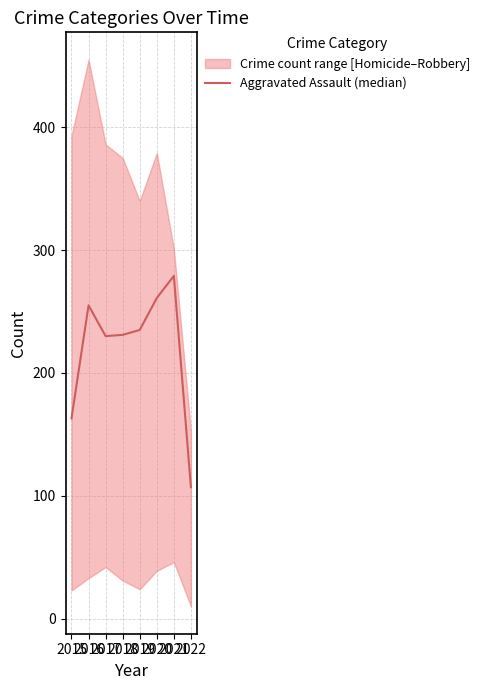

Reading left to right, what are all the values shown in this chart?

163	255	230	231	235	261	279	107